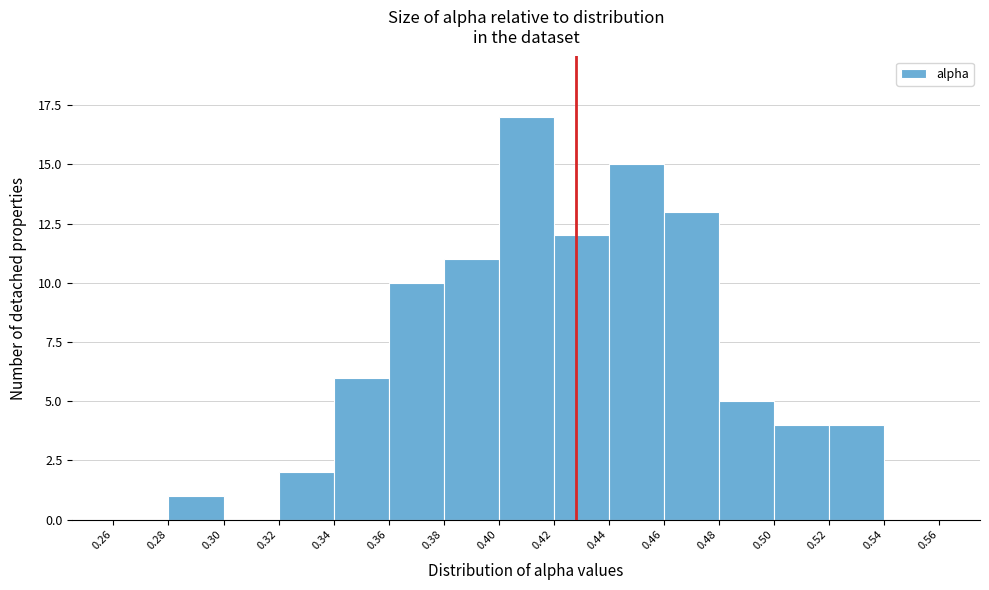

Reading left to right, list every bar in this chart as the range it spans on the x-axis followed by its height. The values are not printed on the chart, so give them approximately, as read against the axis.

0.26 to 0.28: 0
0.28 to 0.30: 1
0.30 to 0.32: 0
0.32 to 0.34: 2
0.34 to 0.36: 6
0.36 to 0.38: 10
0.38 to 0.40: 11
0.40 to 0.42: 17
0.42 to 0.44: 12
0.44 to 0.46: 15
0.46 to 0.48: 13
0.48 to 0.50: 5
0.50 to 0.52: 4
0.52 to 0.54: 4
0.54 to 0.56: 0